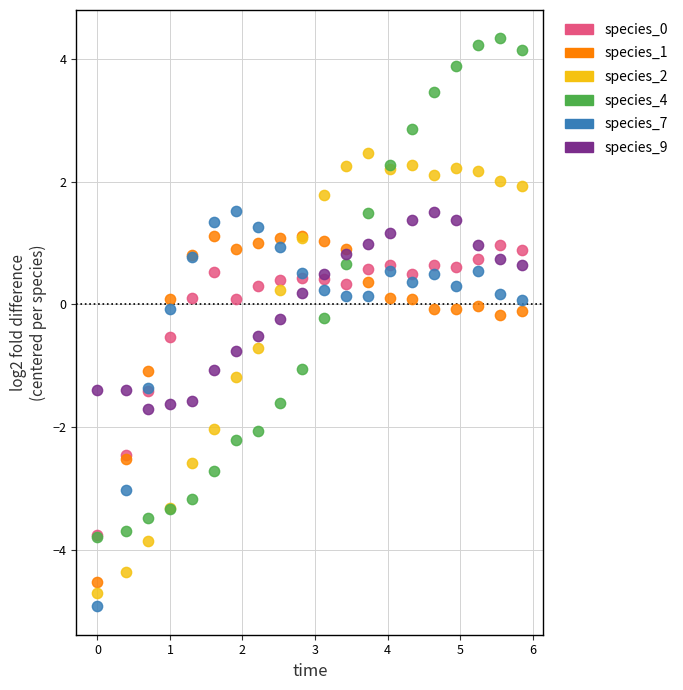

Which series has the largest Y range (max minus min)?

species_4